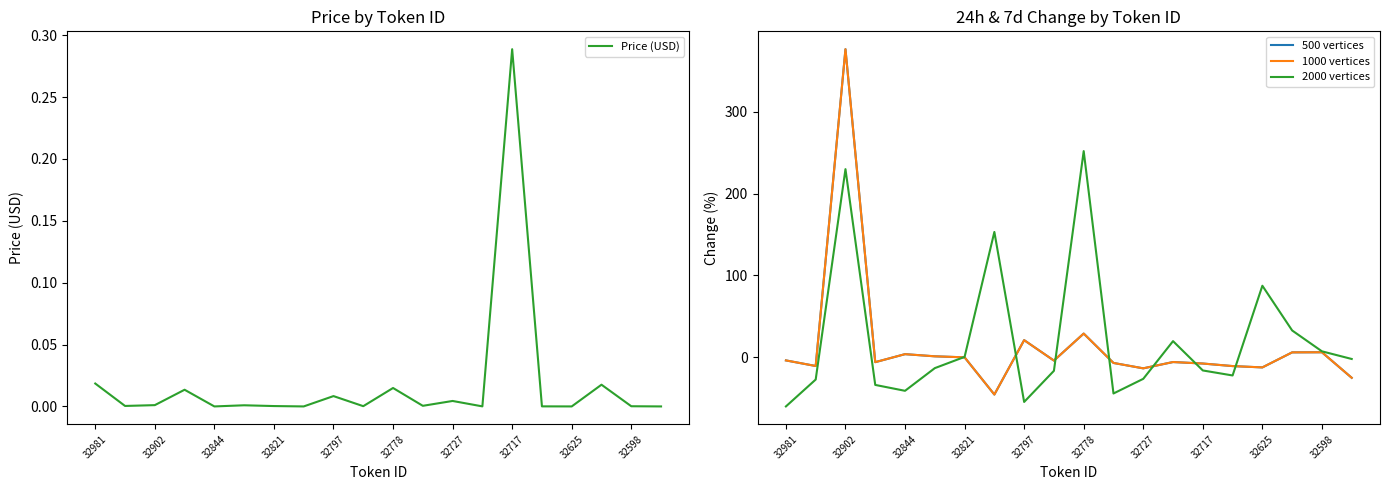

What position from the left is 32981?

1